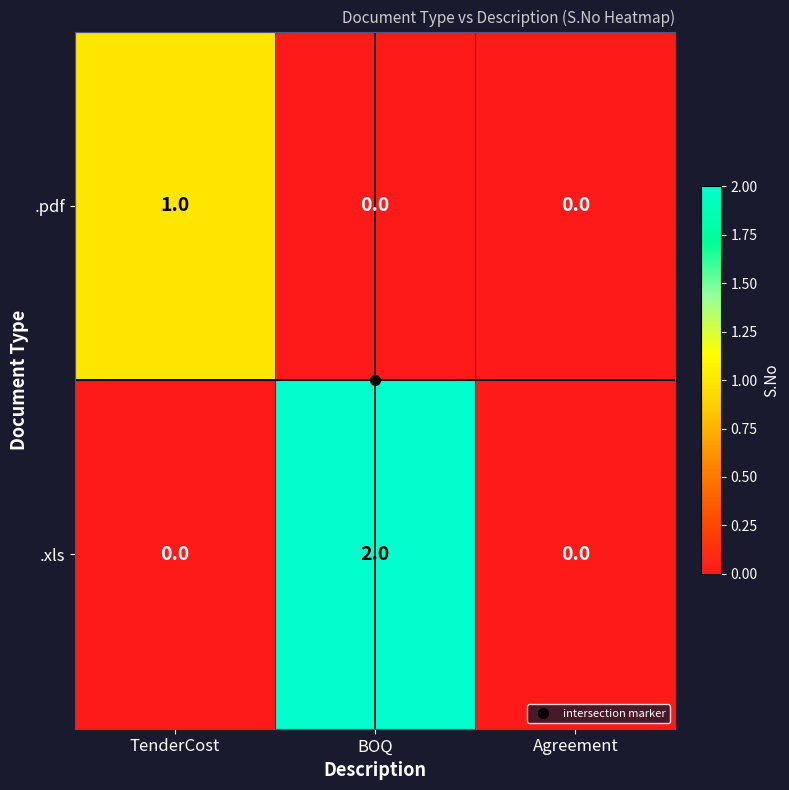

Which series has the largest total across all categories?

.xls